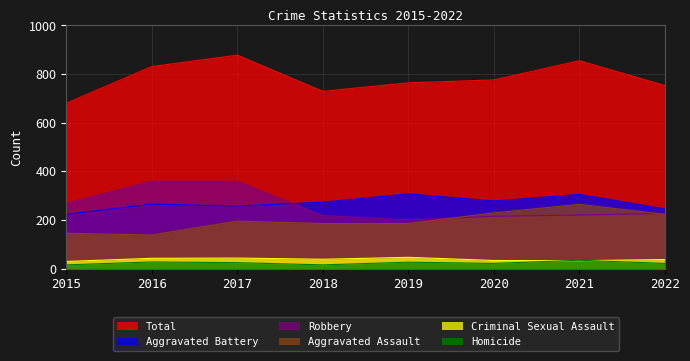

What is the difference between the maximum and minimum values in the Aggravated Assault series?

126